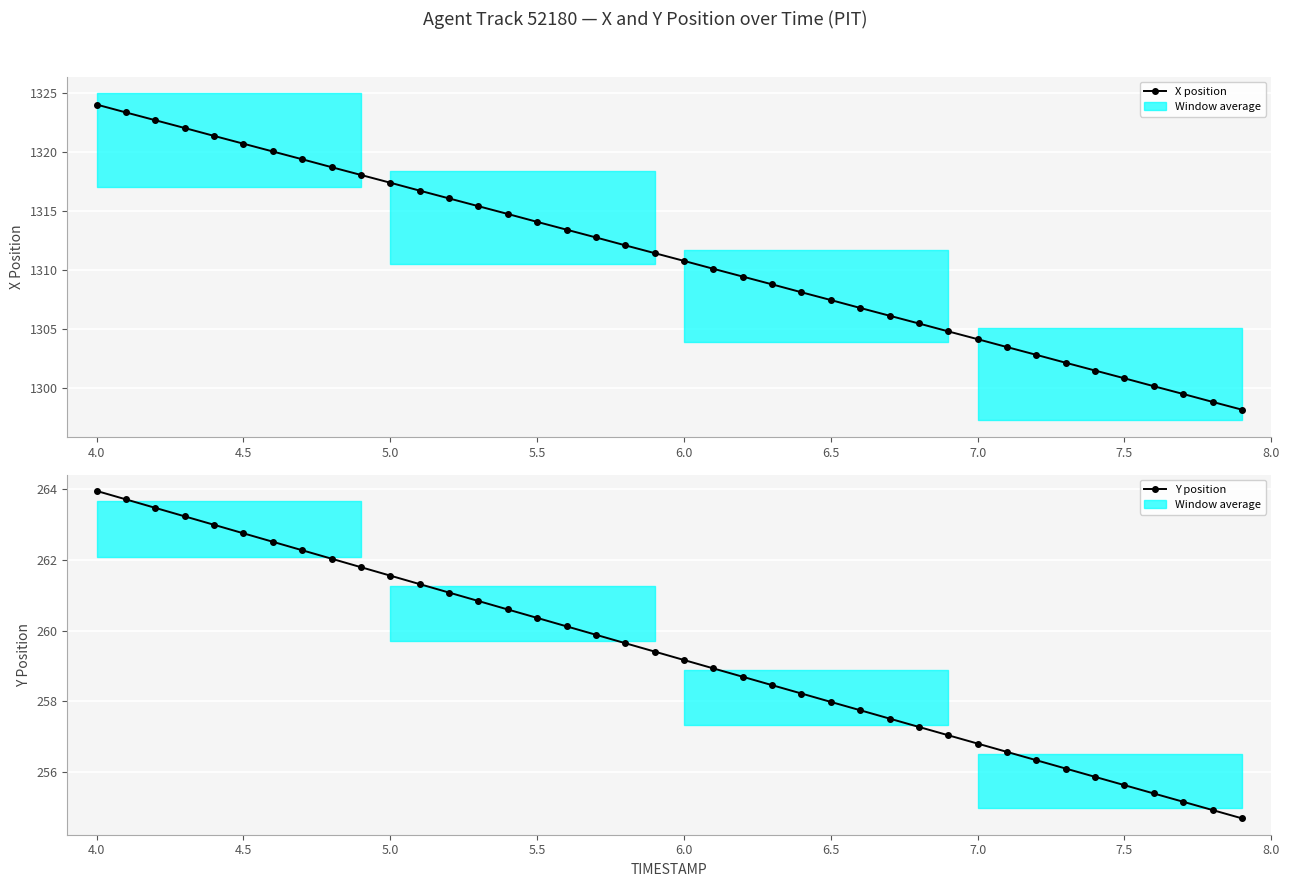

True or false: Y position and X position intersect in this chart.

False